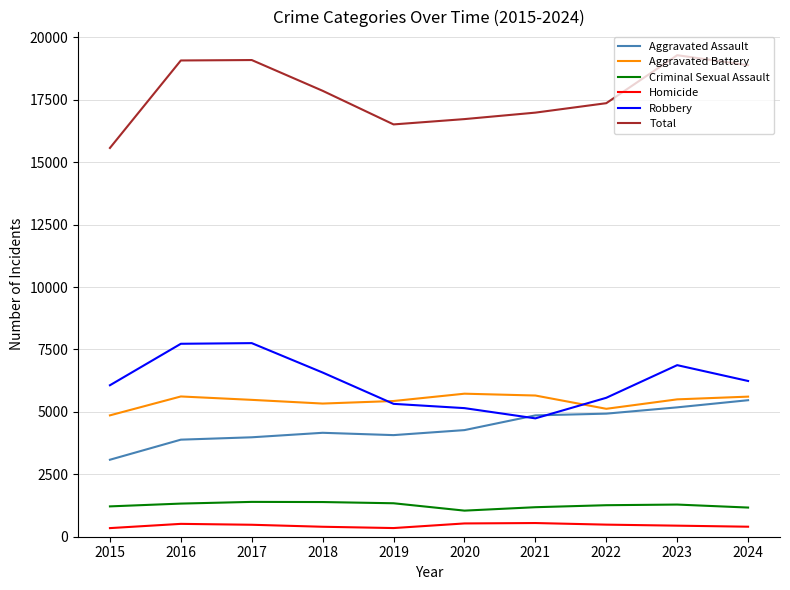

What are all the series names shown in the legend?

Aggravated Assault, Aggravated Battery, Criminal Sexual Assault, Homicide, Robbery, Total